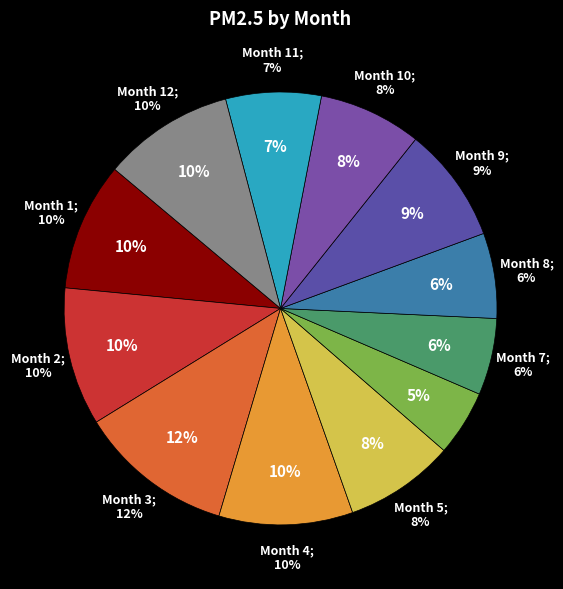

The 12 slice represents 10% of the pie. True or false?

True